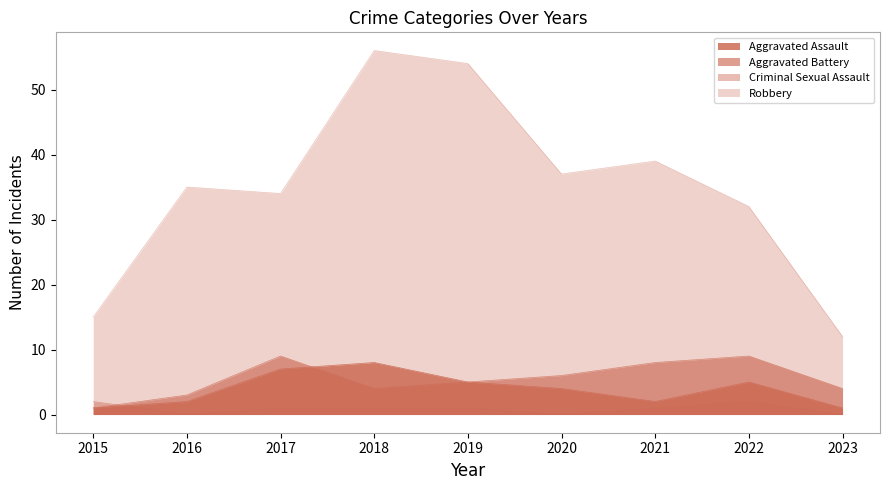

List the series in order of their peak value, highest first.

Robbery, Aggravated Battery, Aggravated Assault, Criminal Sexual Assault